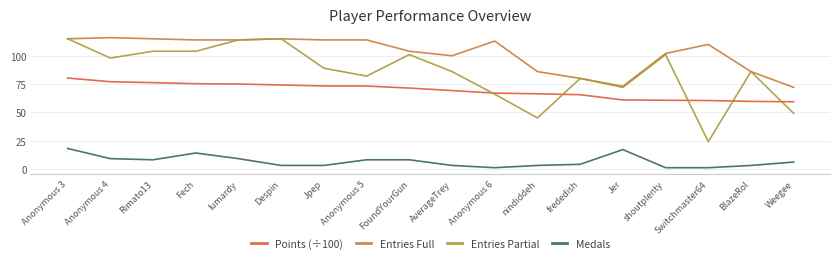

At Rimato13, list the series in order from largest to smallest.

Entries Full, Entries Partial, Points (÷100), Medals